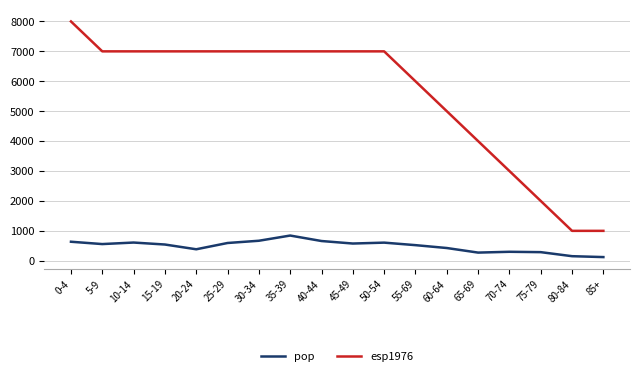

What is the difference between the second highest and second lowest values in the esp1976 series?

6000